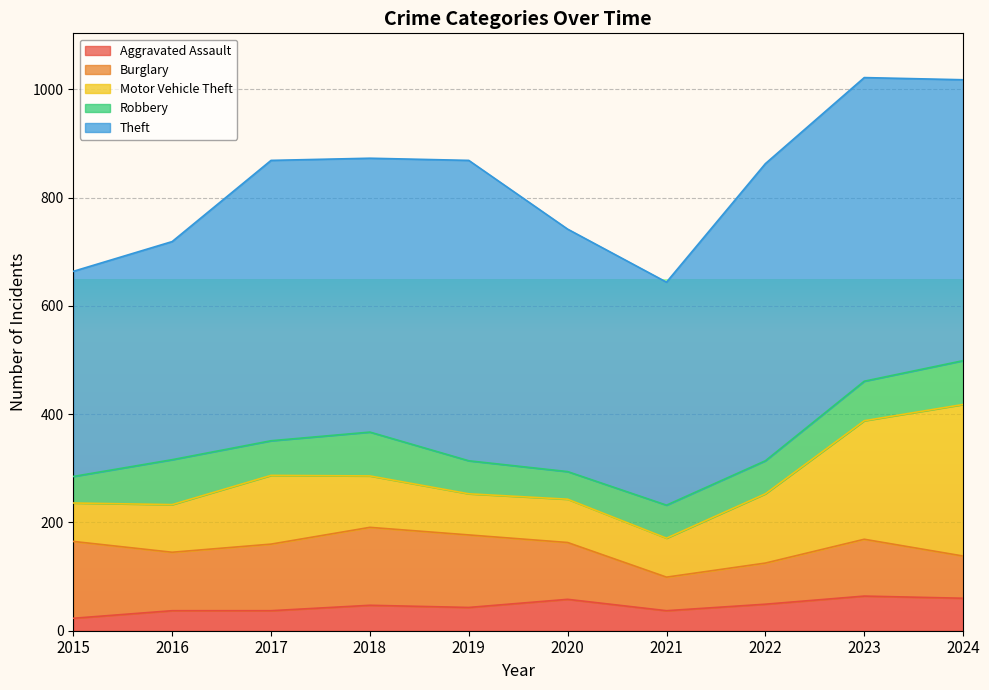

List the series in order of their peak value, highest first.

Theft, Motor Vehicle Theft, Burglary, Robbery, Aggravated Assault